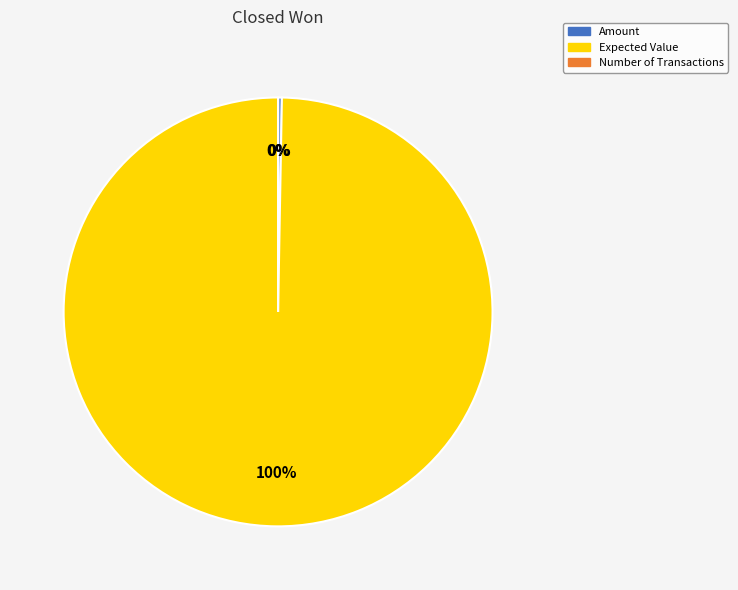

The Expected Value slice represents 100% of the pie. True or false?

True